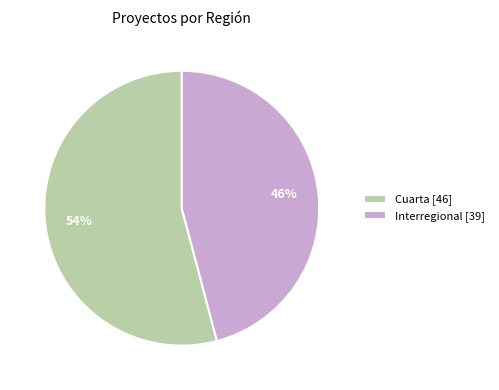

Approximately how many times larger is the value at Cuarta [46] compared to Interregional [39]?

1.2